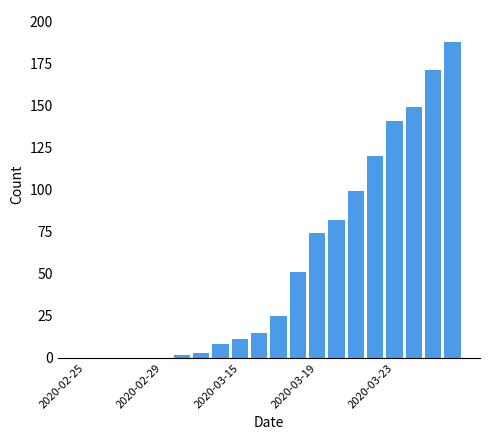

What is the greatest value displayed?

188